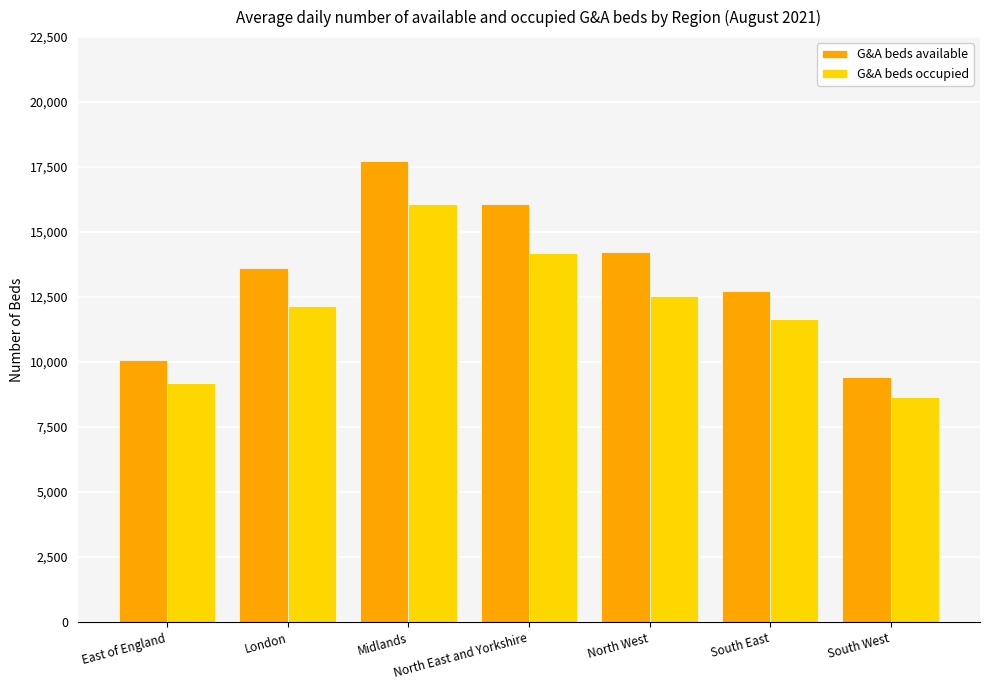

What is the total value across all series at North West?

26770